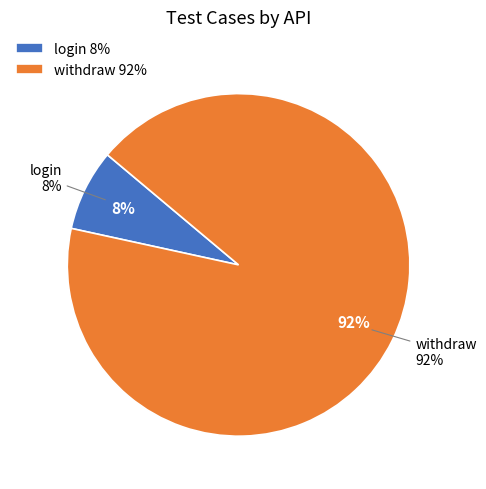

Which category has the biggest portion of the pie?

withdraw